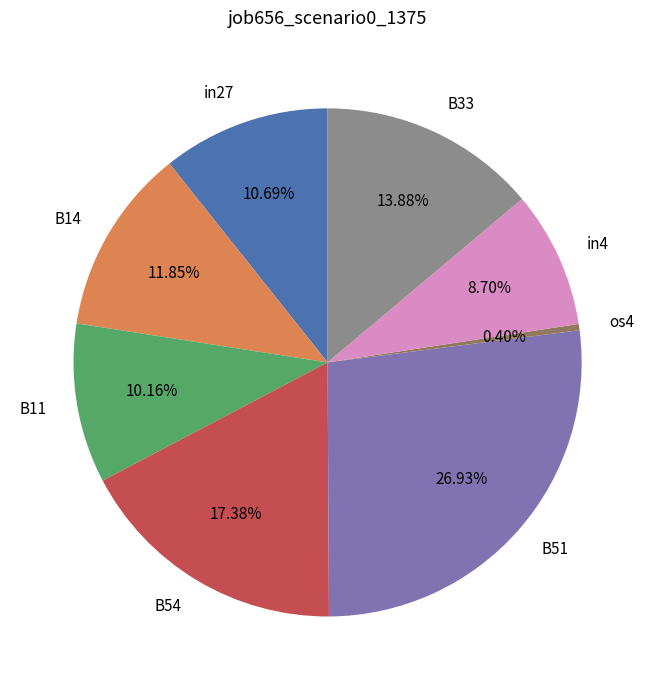

Is there a majority slice in this chart?

No